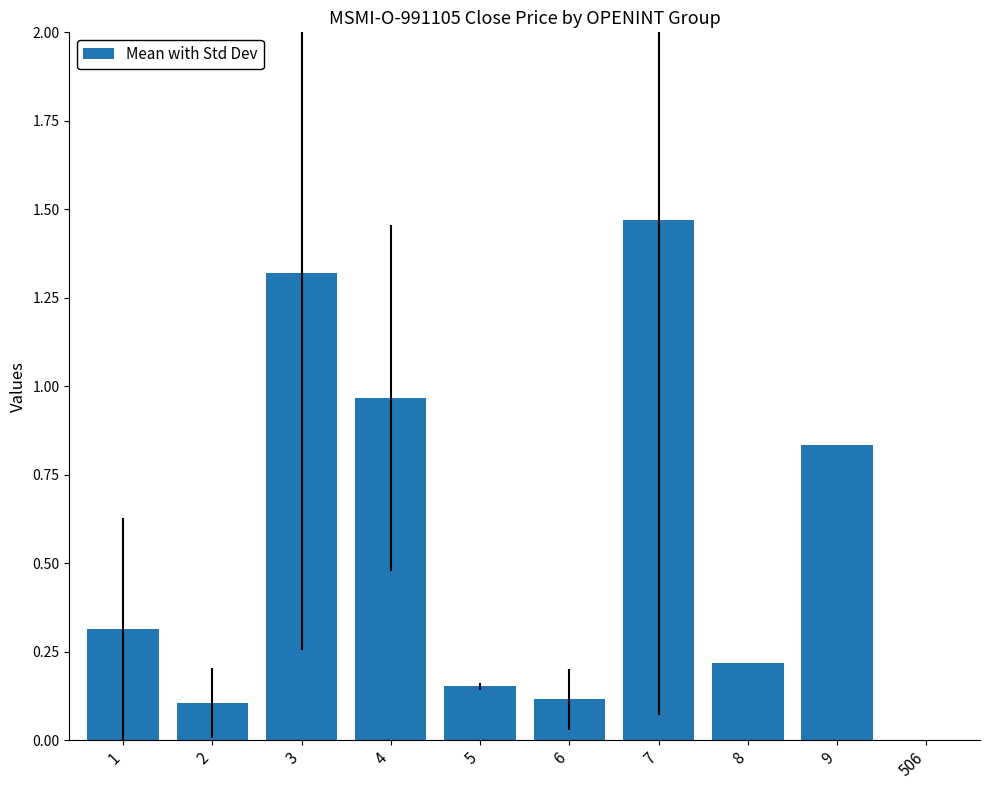

Which label corresponds to the largest value in the chart?

7